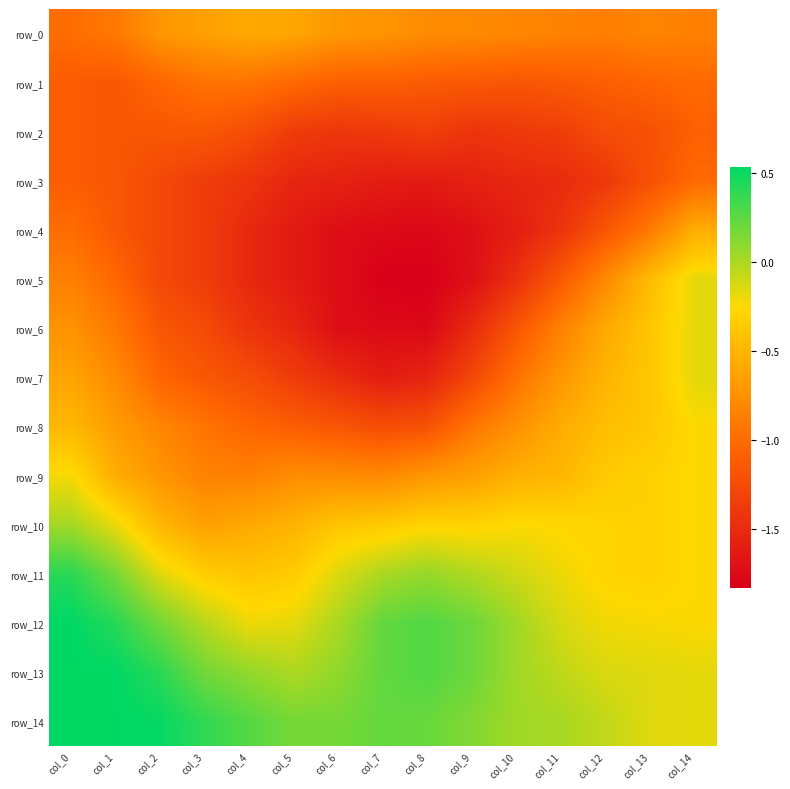

True or false: row_2 has a value of -2.1 at col_7.

False